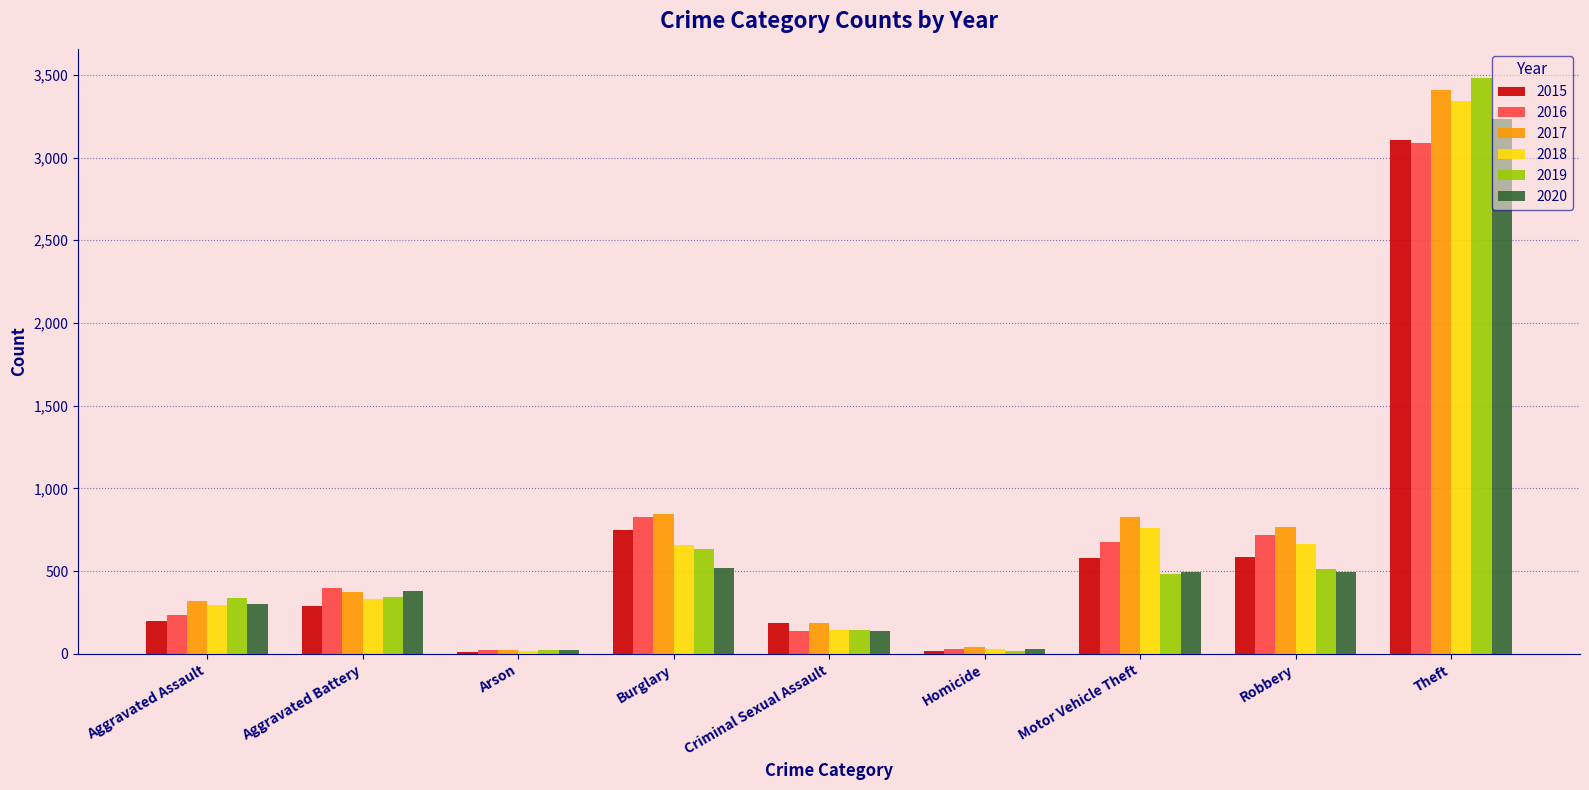

At which category is the sum across all series the highest?

Theft